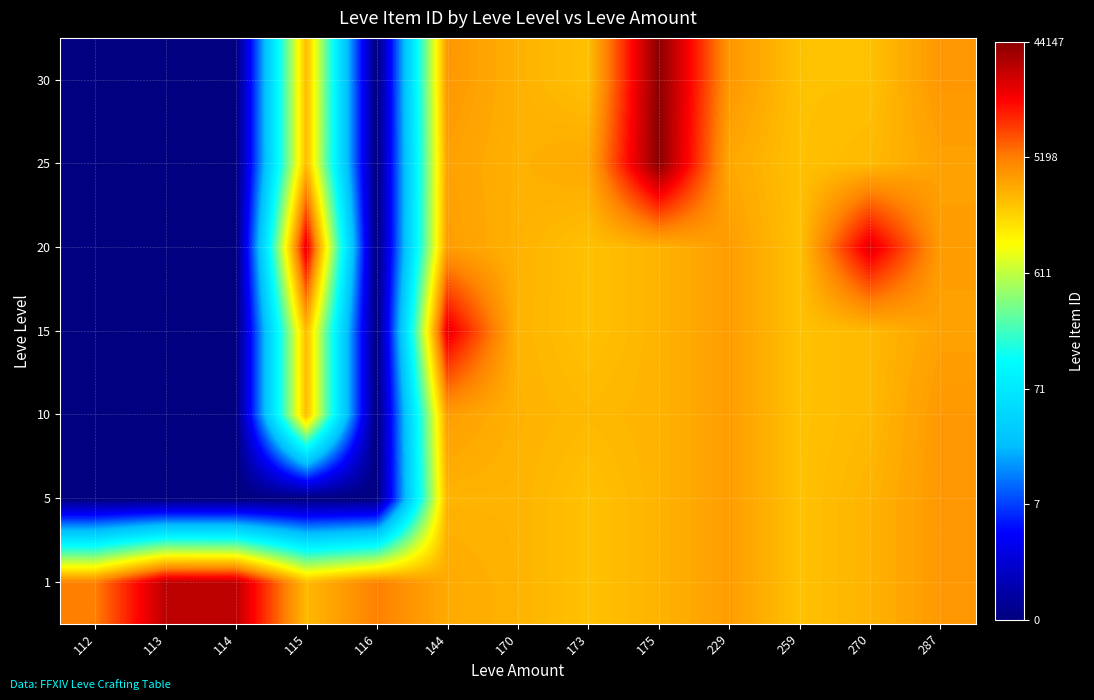

Reading left to right, list all the values displayed in this chart.

1: 112=8.5	113=10.2	114=10.2	115=7.8	116=8.5	144=8.0	170=7.9	173=7.7	175=7.9	229=8.2	259=7.7	270=7.9	287=8.2
5: 112=0.0	113=0.0	114=0.0	115=0.0	116=0.0	144=7.9	170=7.9	173=7.7	175=7.9	229=8.2	259=7.7	270=7.9	287=8.2
10: 112=0.0	113=0.0	114=0.0	115=7.8	116=0.0	144=8.2	170=7.9	173=7.8	175=7.9	229=8.2	259=7.7	270=7.8	287=8.2
15: 112=0.0	113=0.0	114=0.0	115=7.8	116=0.0	144=9.8	170=7.9	173=7.7	175=7.9	229=8.2	259=7.7	270=7.8	287=8.1
20: 112=0.0	113=0.0	114=0.0	115=9.9	116=0.0	144=8.2	170=7.9	173=7.7	175=7.9	229=8.2	259=7.7	270=9.9	287=8.2
25: 112=0.0	113=0.0	114=0.0	115=7.8	116=0.0	144=8.1	170=7.9	173=8.0	175=10.7	229=8.0	259=7.7	270=7.8	287=8.1
30: 112=0.0	113=0.0	114=0.0	115=7.8	116=0.0	144=8.3	170=7.9	173=7.7	175=10.7	229=8.3	259=7.7	270=7.7	287=8.3